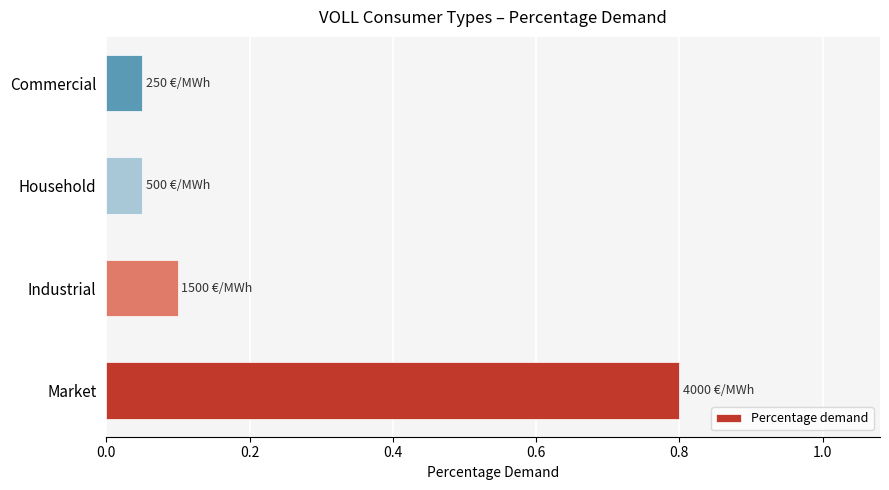

Read the value at Market.

0.8